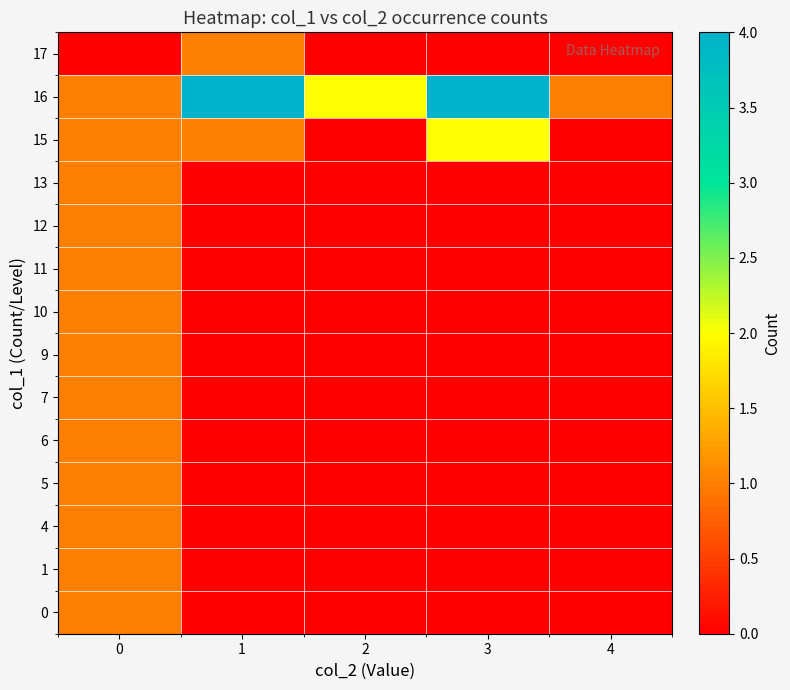

Between 2 and 1, which is larger?

2